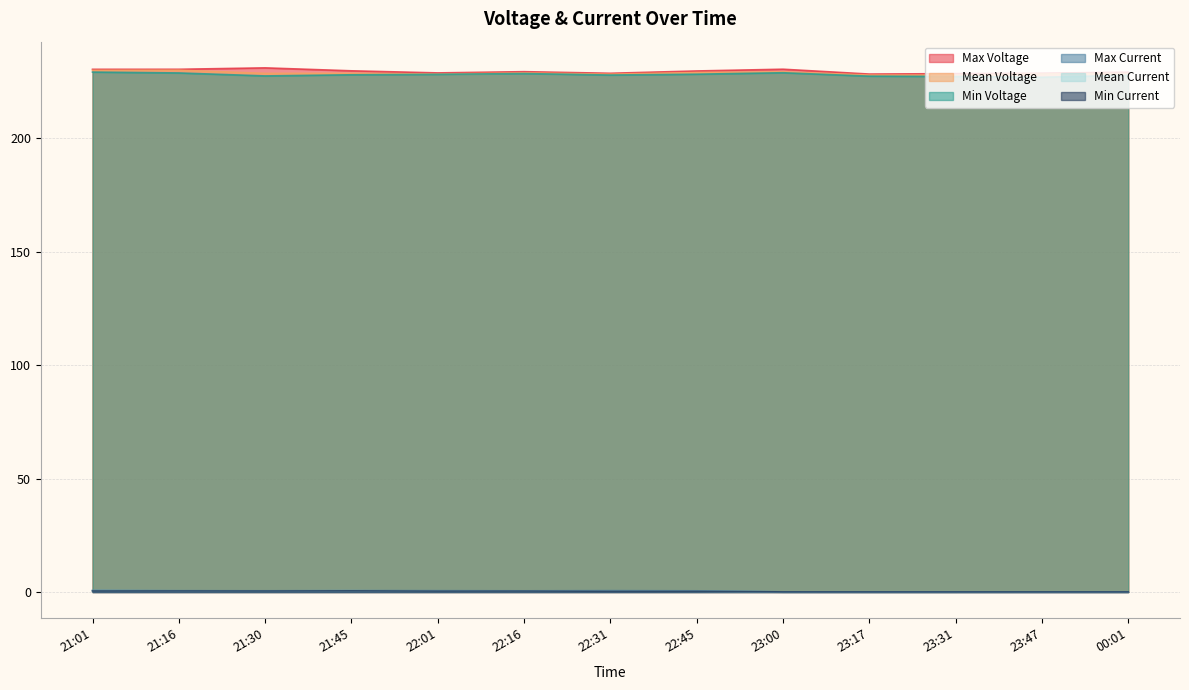

True or false: Max Voltage and Mean Current cross at least once.

False